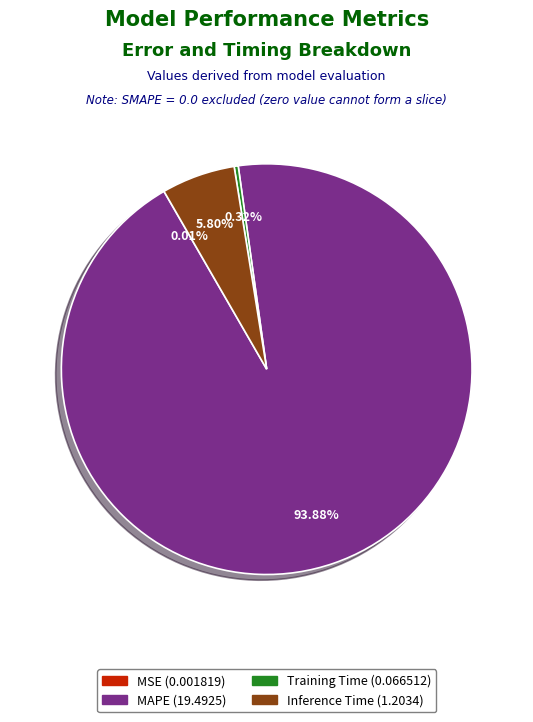

Is there any slice that represents more than half of the pie?

Yes